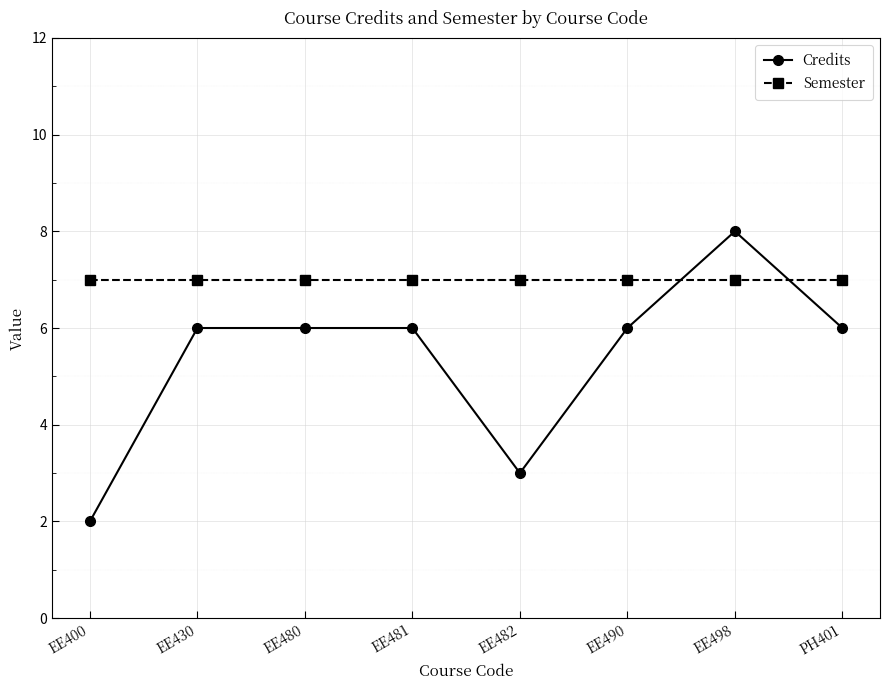

List the series in order of their overall mean, lowest first.

Credits, Semester